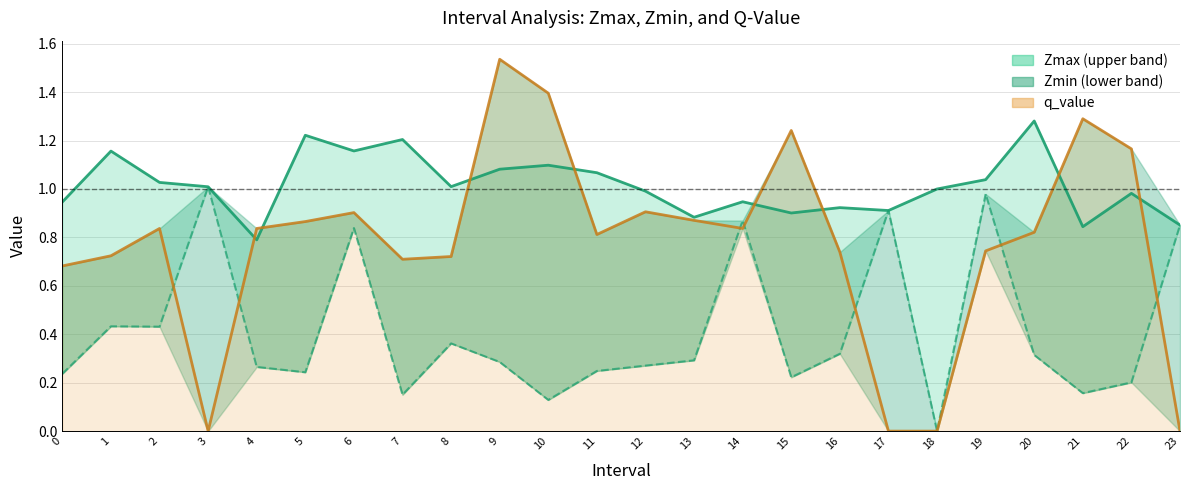

What is the total value across all series at 5?

2.3